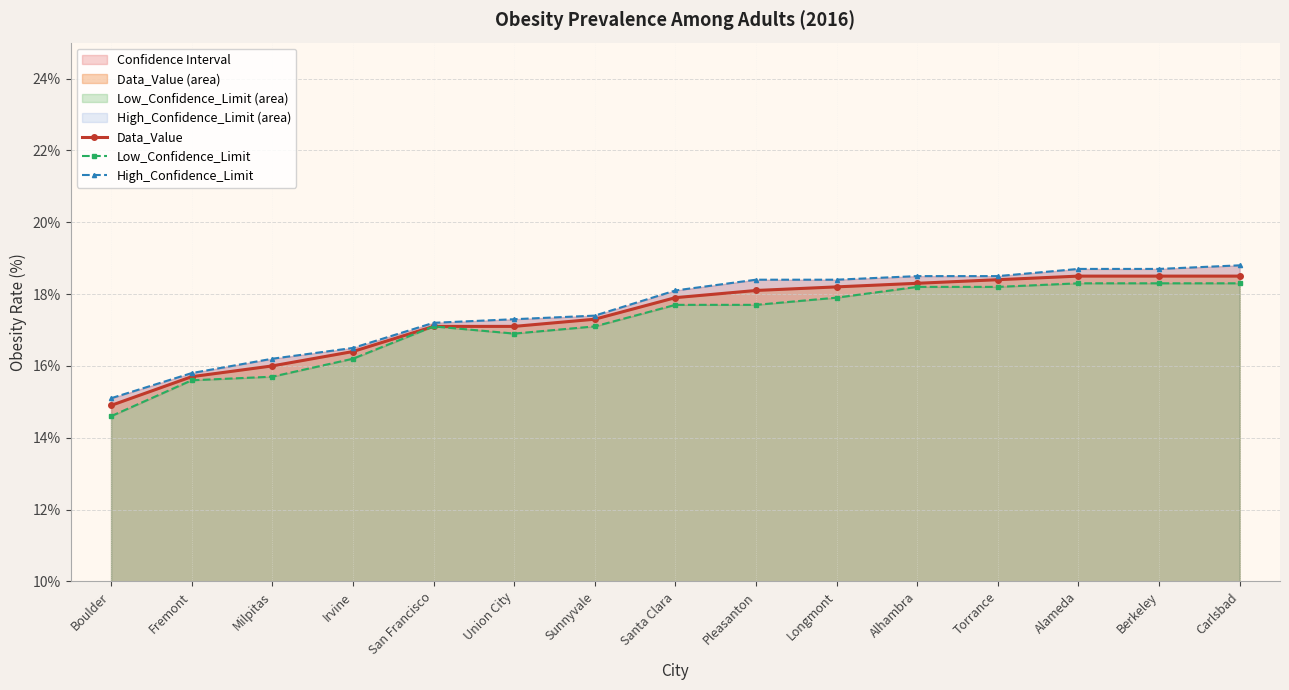

Which series has the widest spread of values?

Low_Confidence_Limit